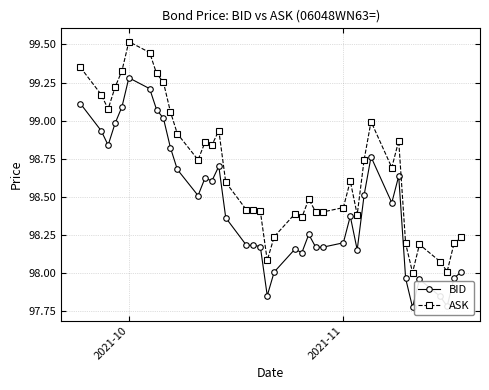

True or false: ASK and BID intersect in this chart.

False